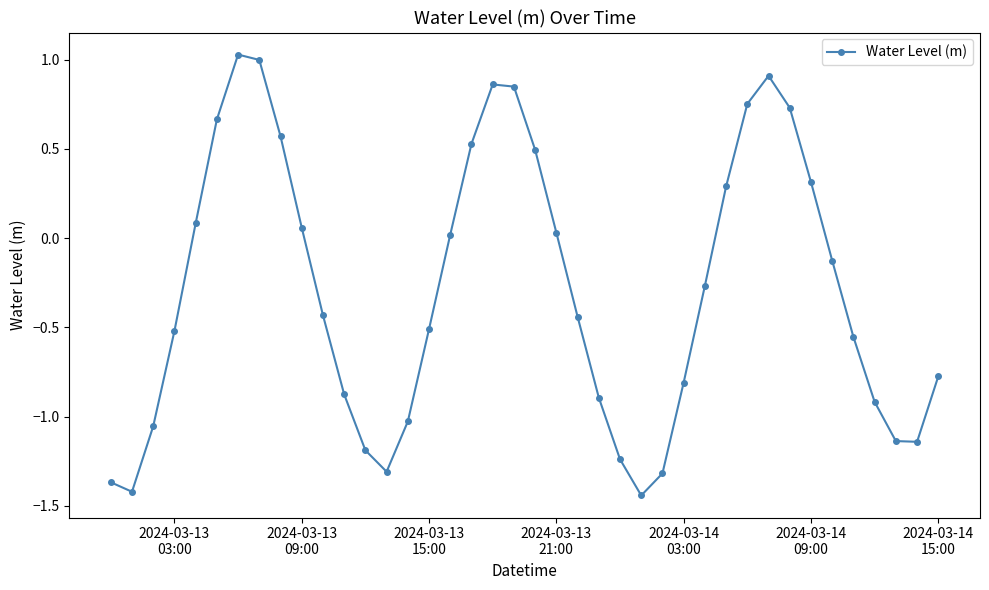

How many interior local peaks (higher than both neighbors) does the data have?

3